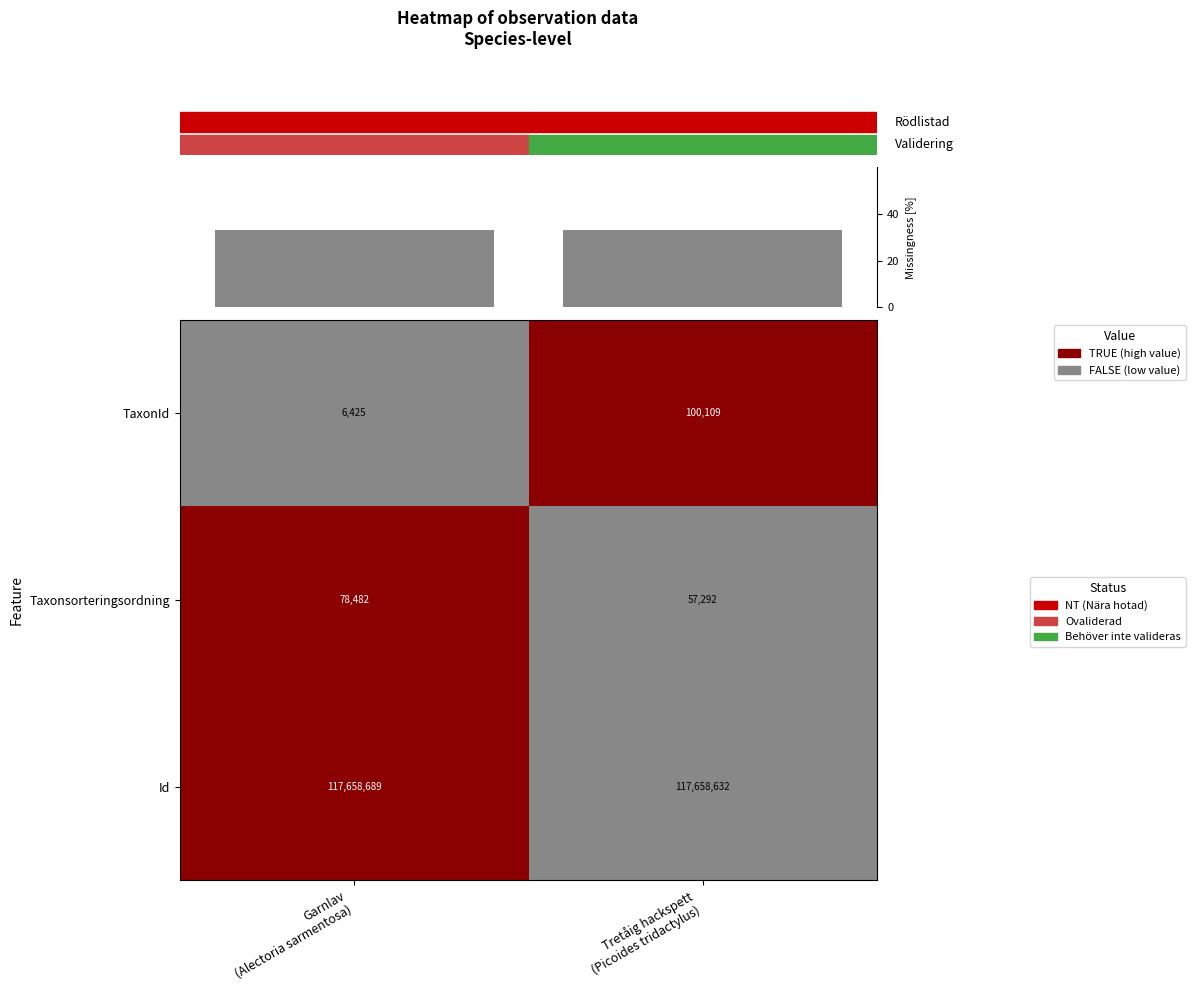

What is the difference between the maximum and minimum values in the Taxonsorteringsordning series?

21190